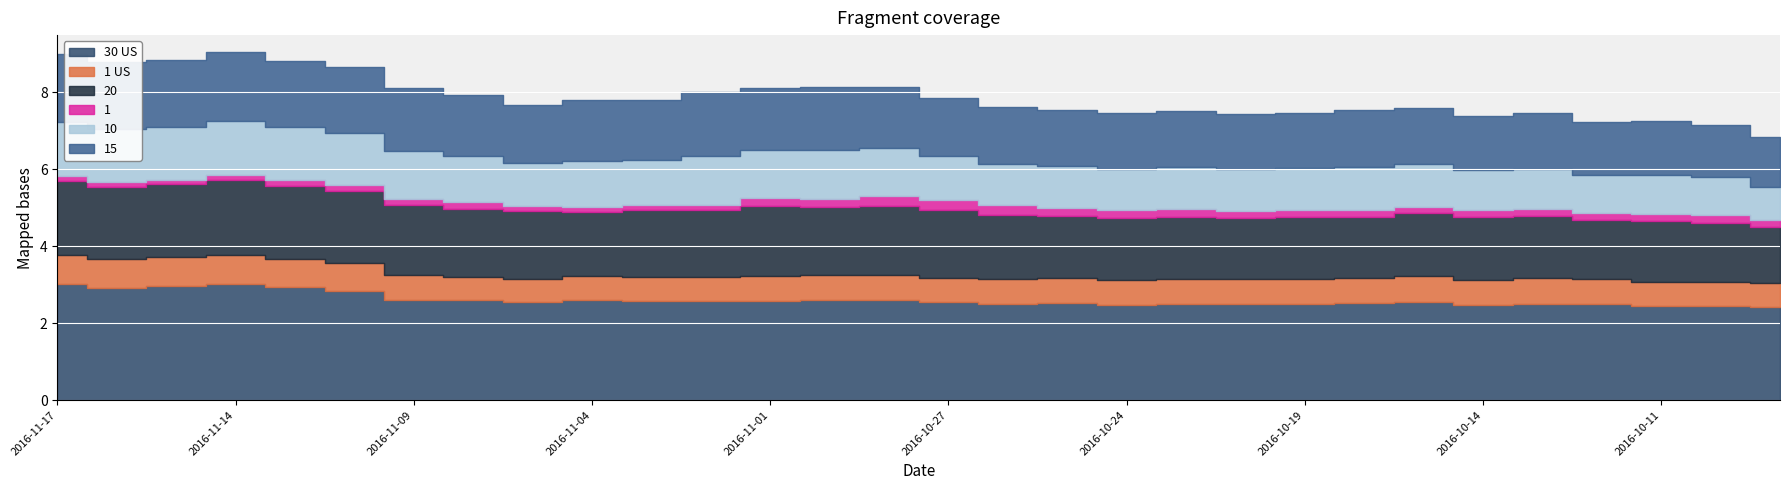

What position from the left is 2016-10-07?

29